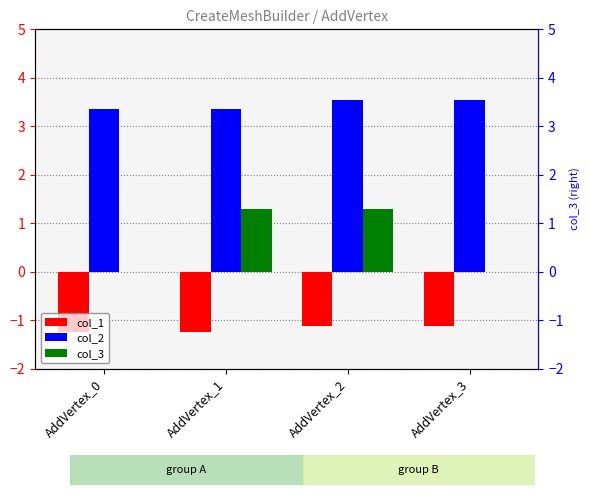

Rank the series by their maximum value, from lowest to highest.

col_1, col_3, col_2